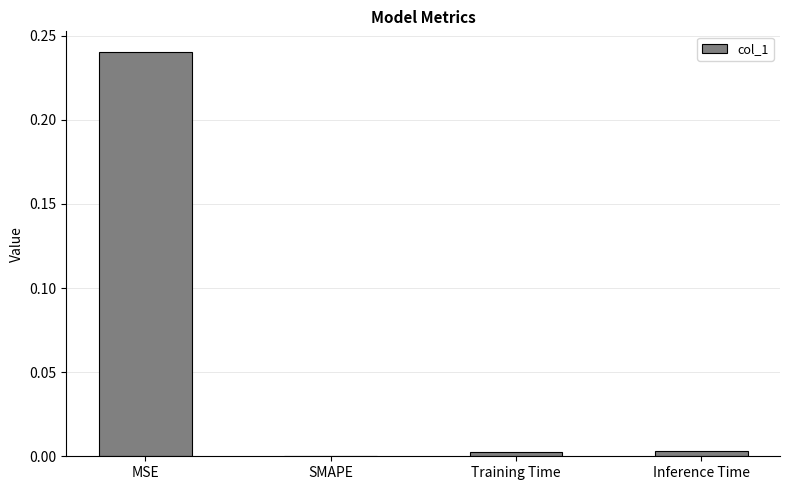

Between Inference Time and MSE, which is larger?

MSE